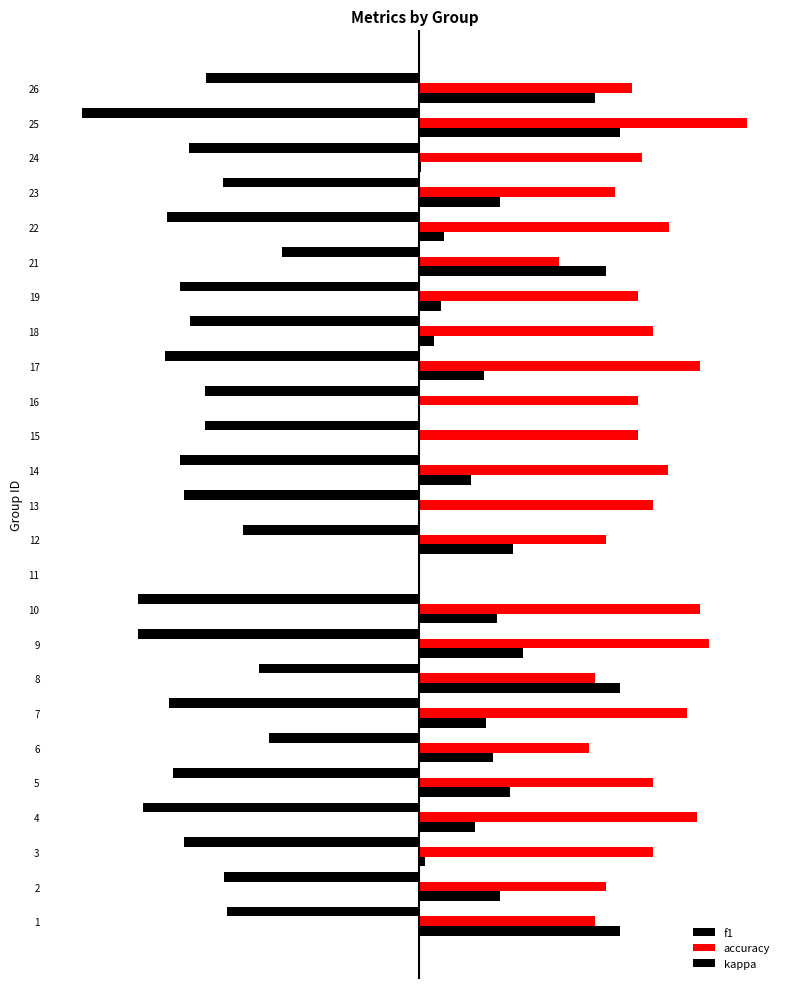

What is the value of the kappa bar at the 2nd from the left?

0.2